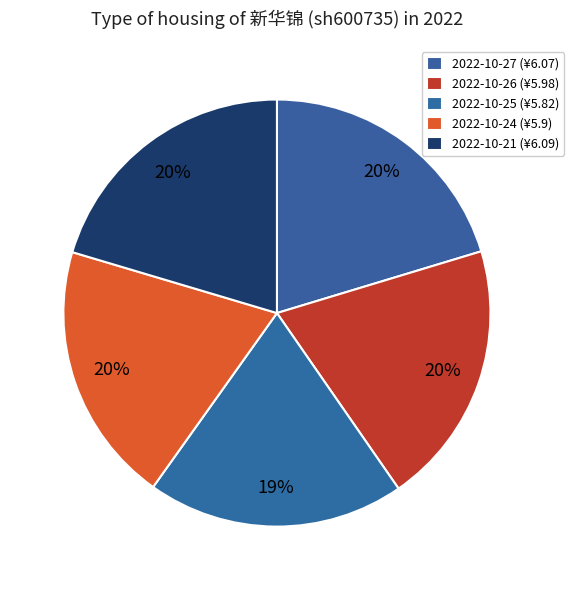

How many segments does this pie chart have?

5